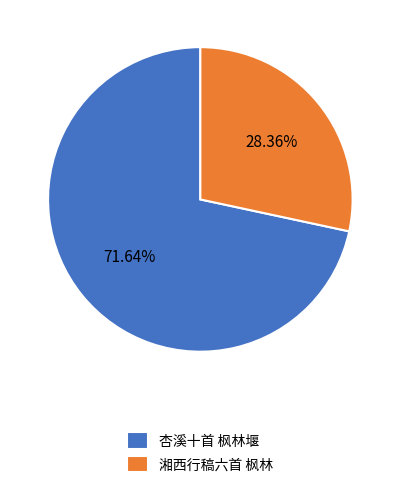

Does 杏溪十首 枫林堰 represent more than half of the total?

Yes